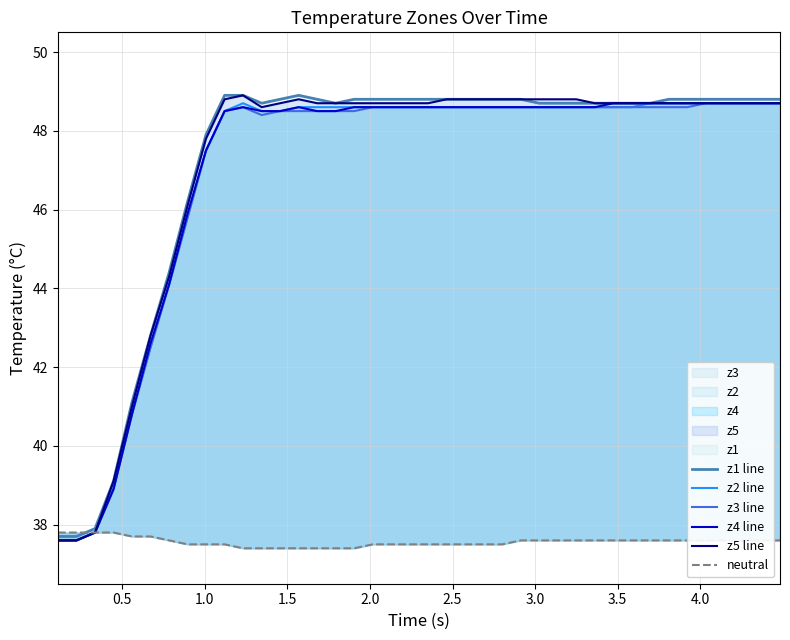

What is the sum of all neutral values?

1502.5